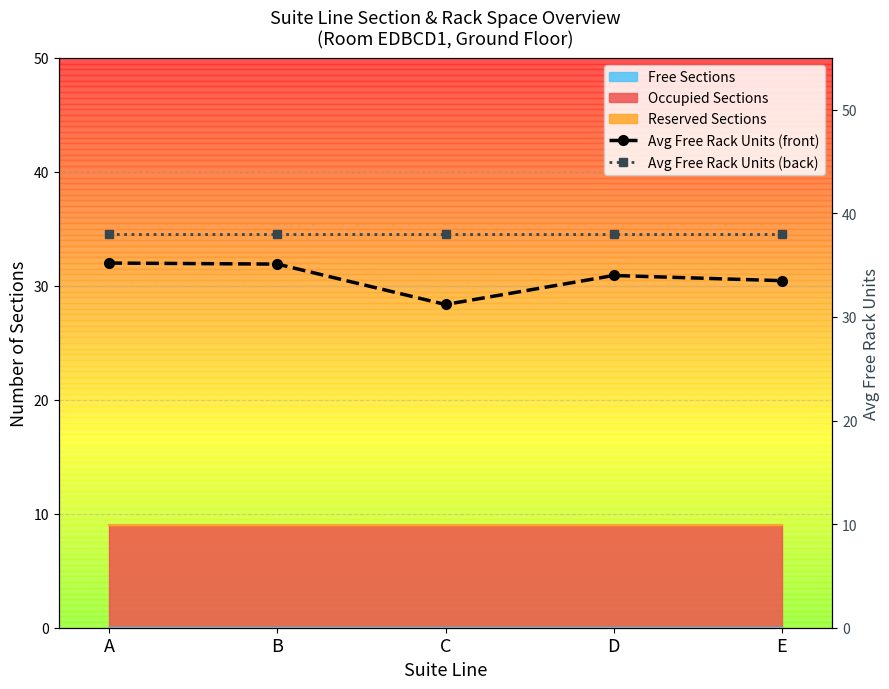

List the labels in order of Avg Free Rack Units (front) value, smallest first.

C, E, D, B, A